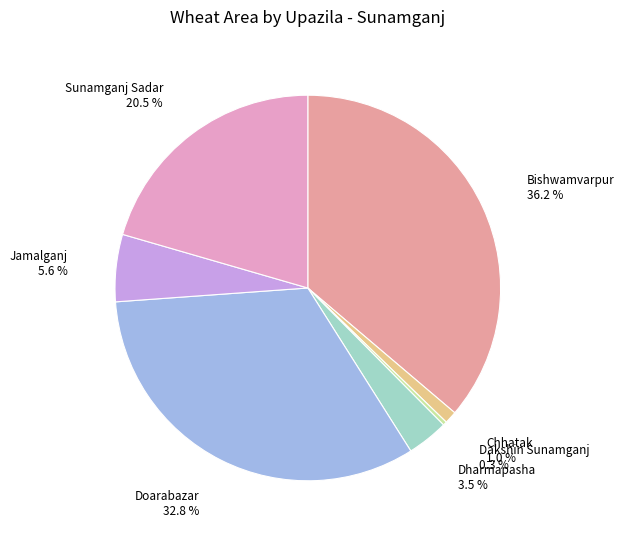

Rank the categories by value from lowest to highest.

Dakshin Sunamganj, Chhatak, Dharmapasha, Jamalganj, Sunamganj Sadar, Doarabazar, Bishwamvarpur